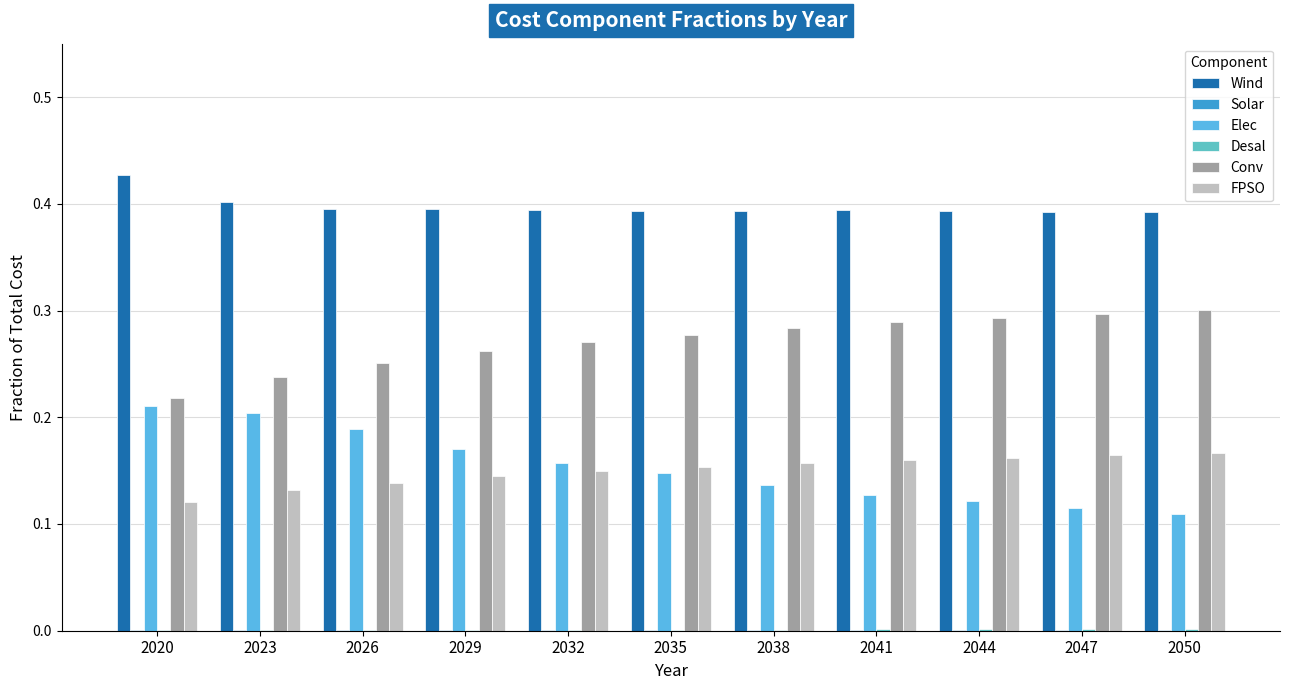

What is the total value across all series at 2044?

1.0